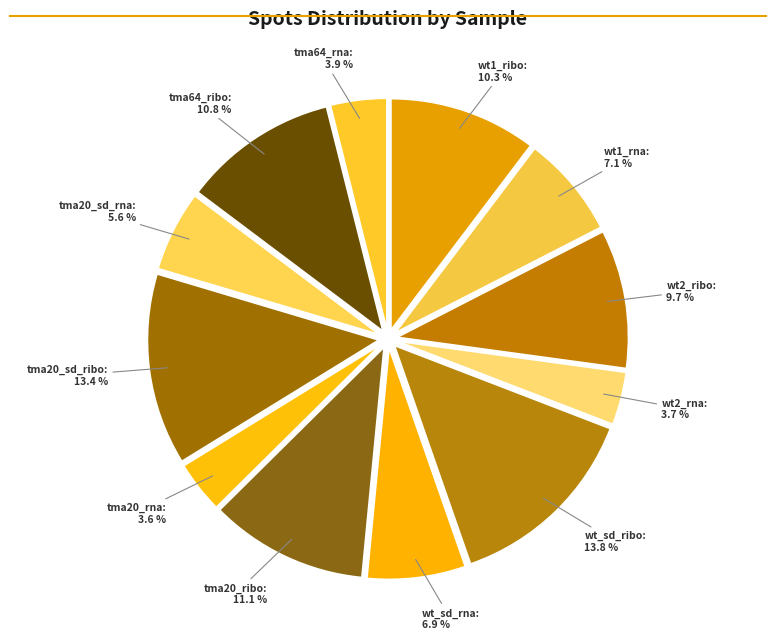

What portion of the pie excludes wt1_rna?

92.9%